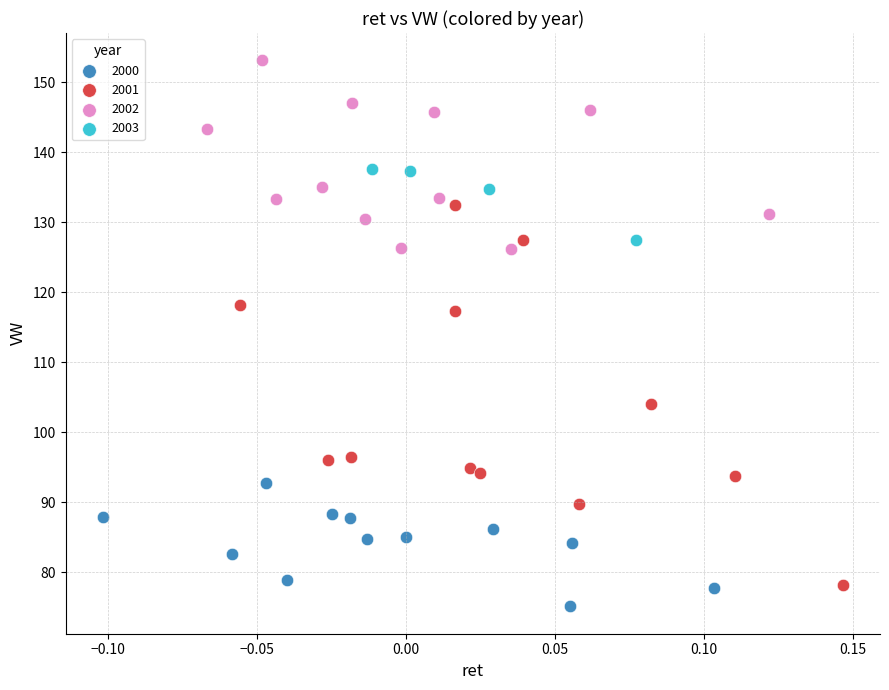

Which series has the widest spread of Y values?

2001